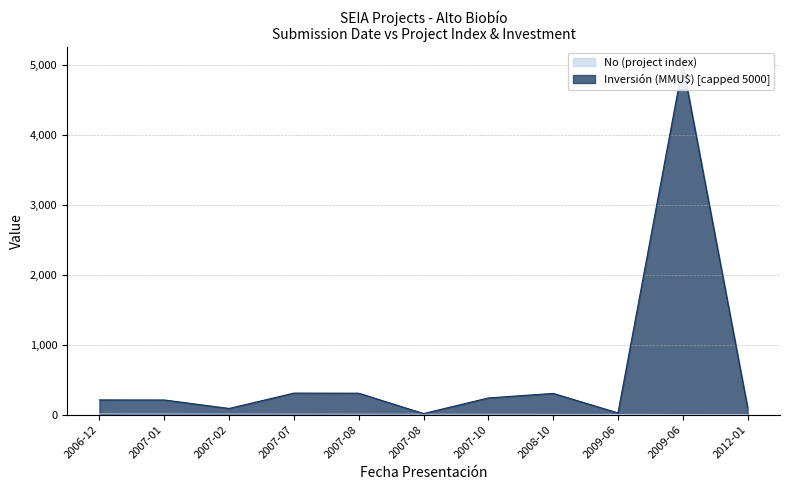

Where does the No (project index) series first go above 6?

2006-12